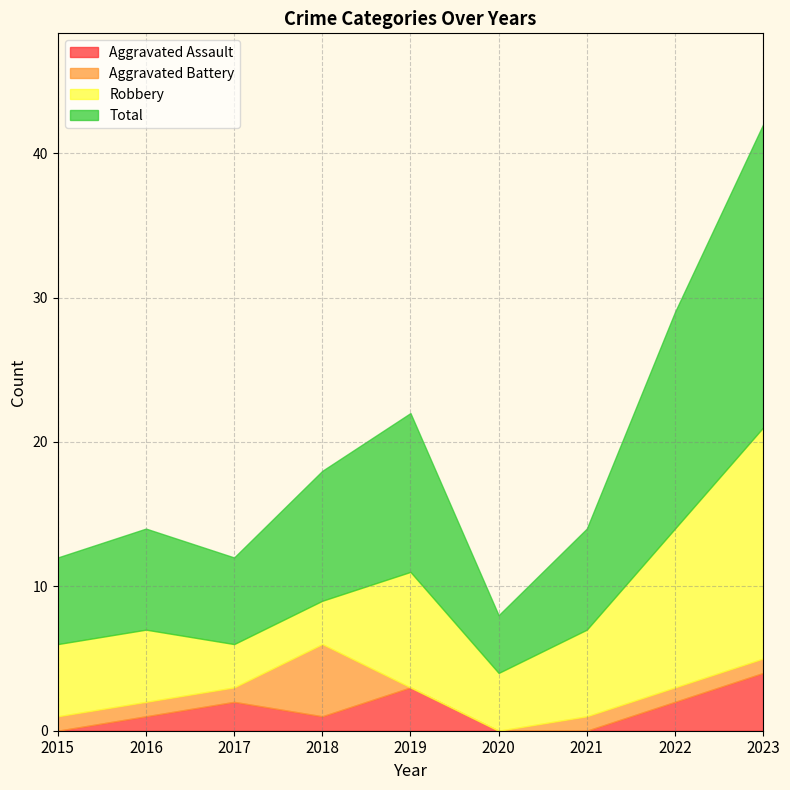

Rank the series by their maximum value, from lowest to highest.

Aggravated Assault, Aggravated Battery, Robbery, Total